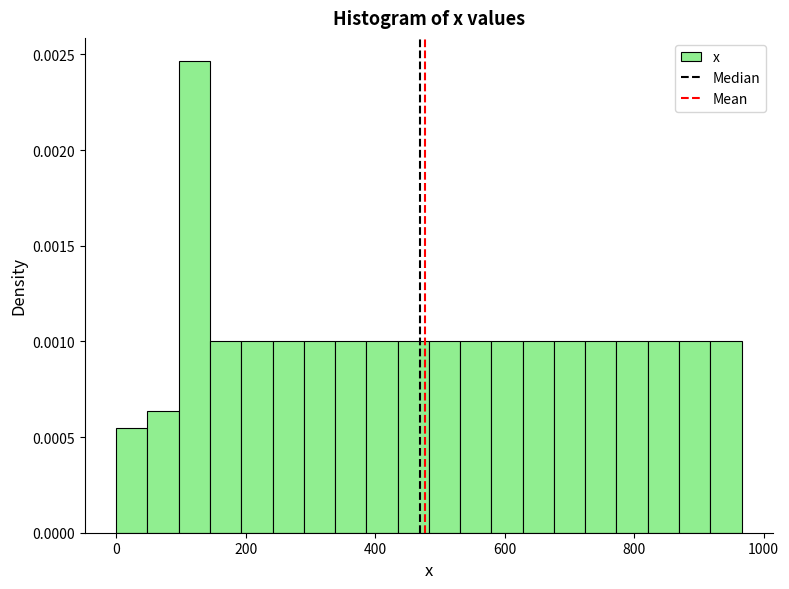

Around what value on the x-axis is the tallest bar? Give the approximate position of its centre, as read against the axis.

120